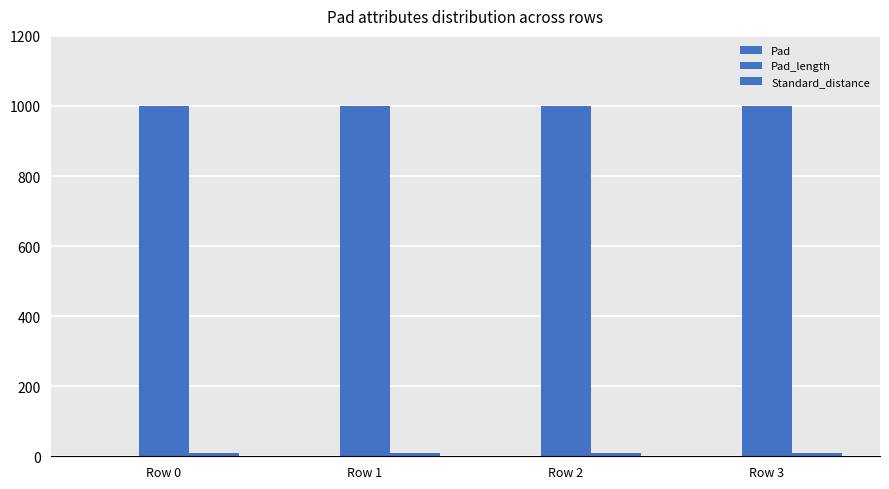

What is the total value across all series at Row 0?

1010